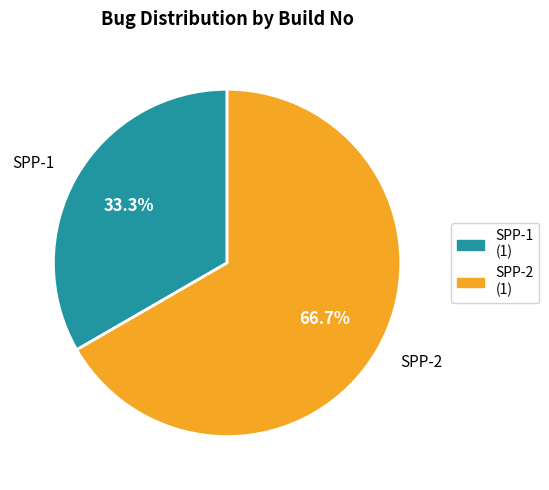

To the nearest percent, what percentage of the pie is SPP-2?

67%